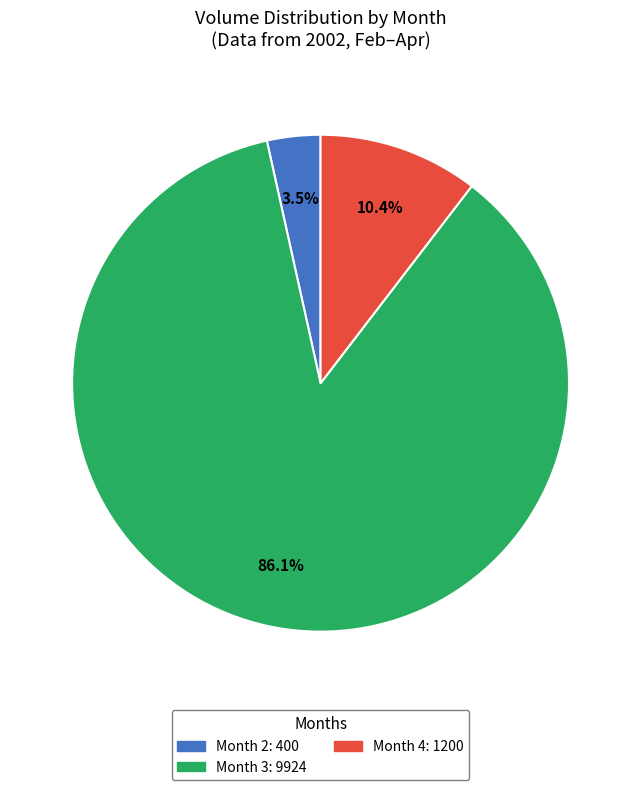

Is there a majority slice in this chart?

Yes